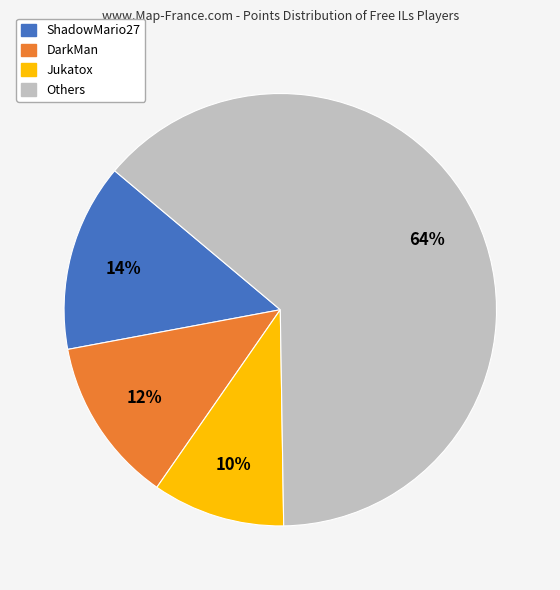

Is there a majority slice in this chart?

Yes